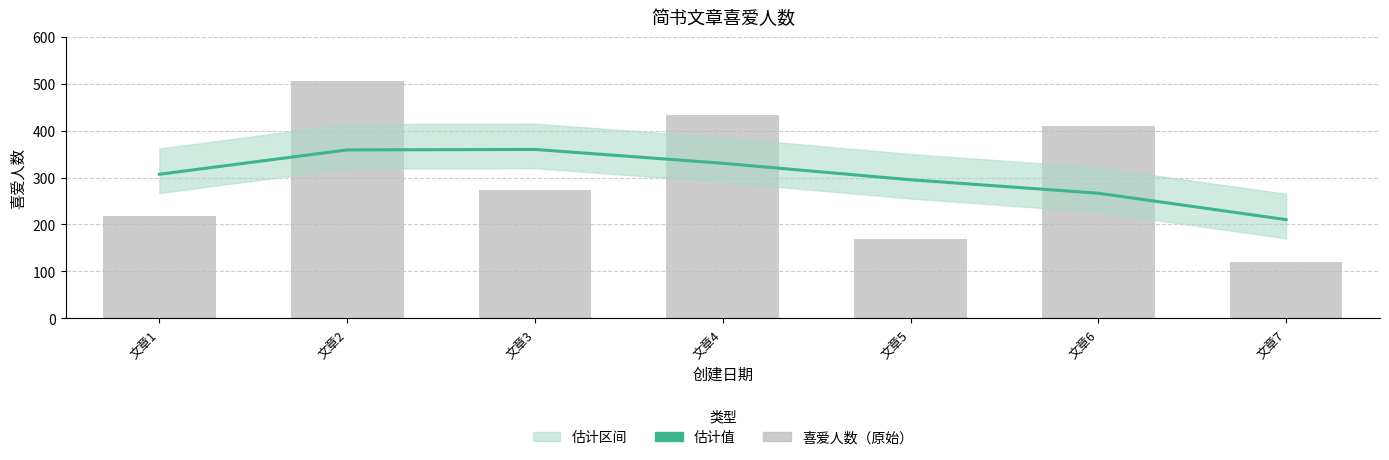

Is the value of 喜爱人数（原始） at 文章3 greater than the value of 估计值 at 文章1?

No